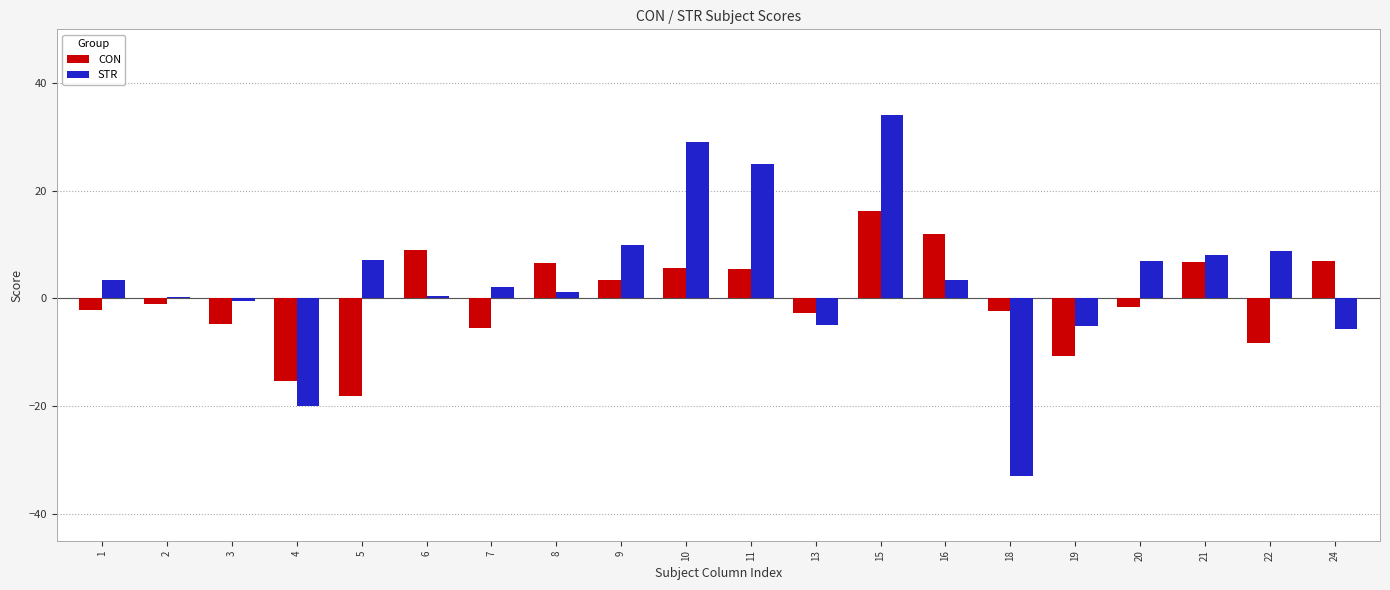

Which label corresponds to the largest value in the chart?

15